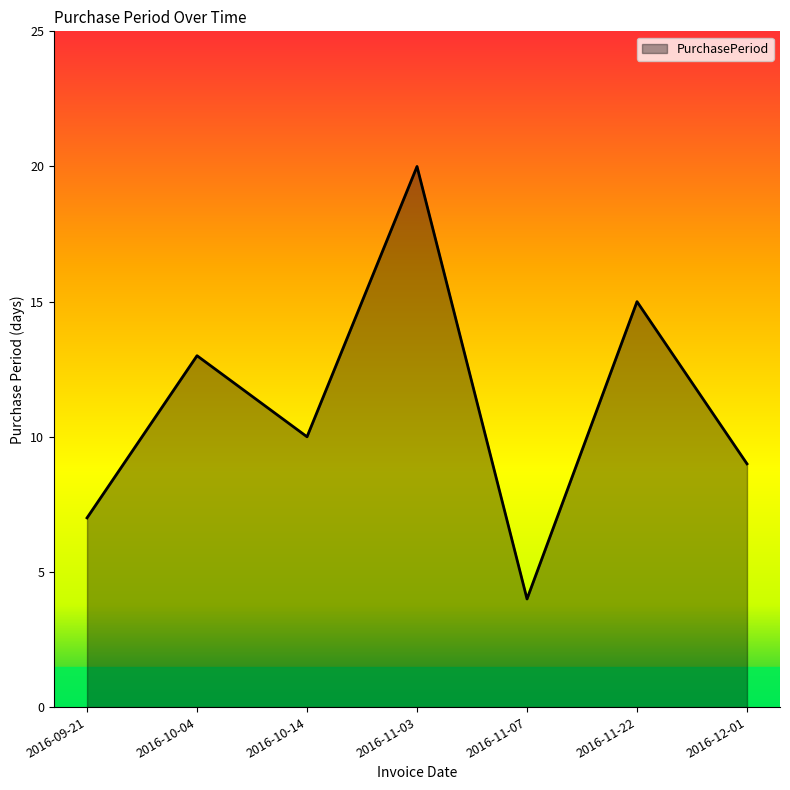

How many interior local valleys (lower than both neighbors) does the data have?

2